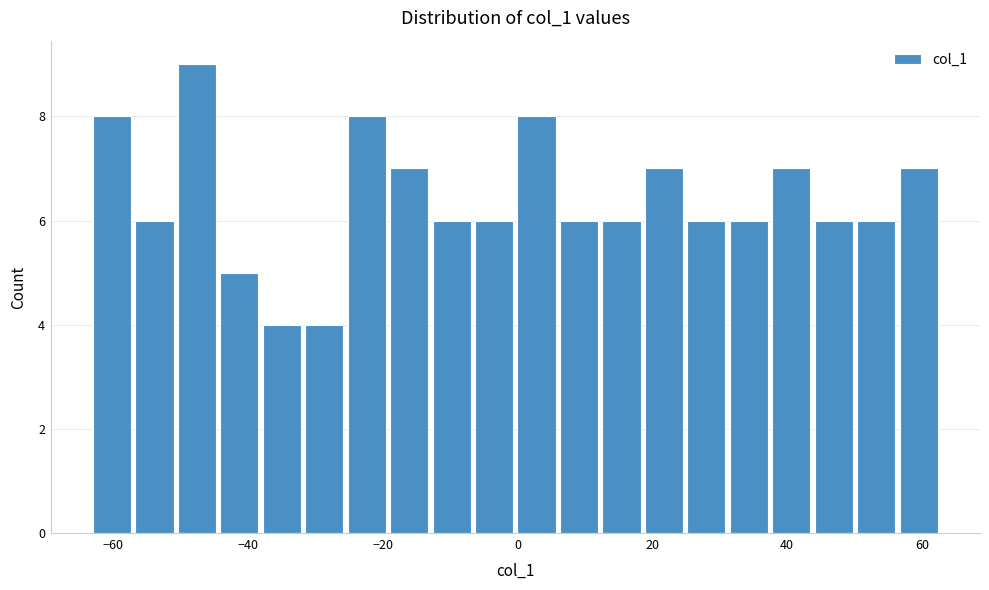

Read against the x-axis, roughly where is the centre of the tallest bar?

-48